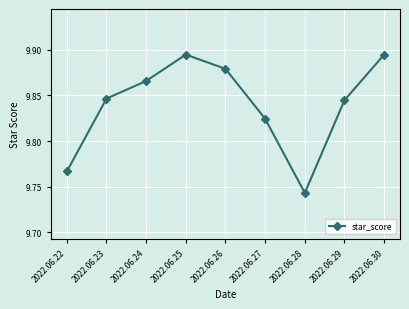

At which category does the chart reach its minimum across all series?

2022.06.28